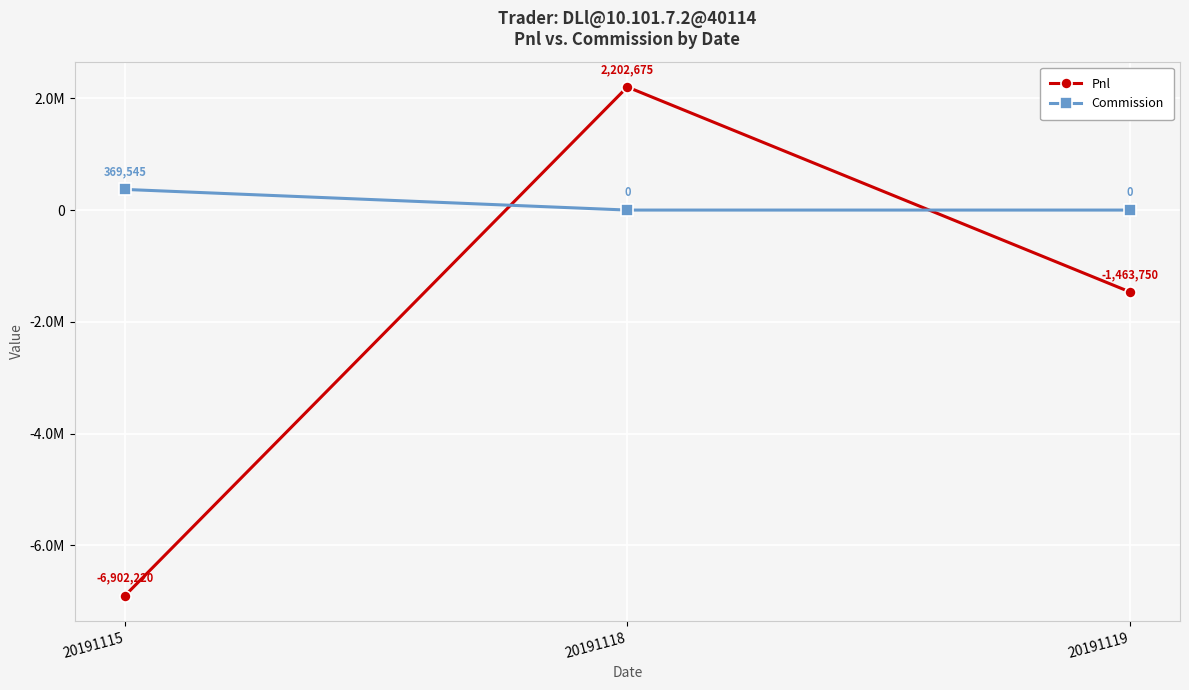

What is the difference between the maximum and minimum values in the Pnl series?

9104895.4